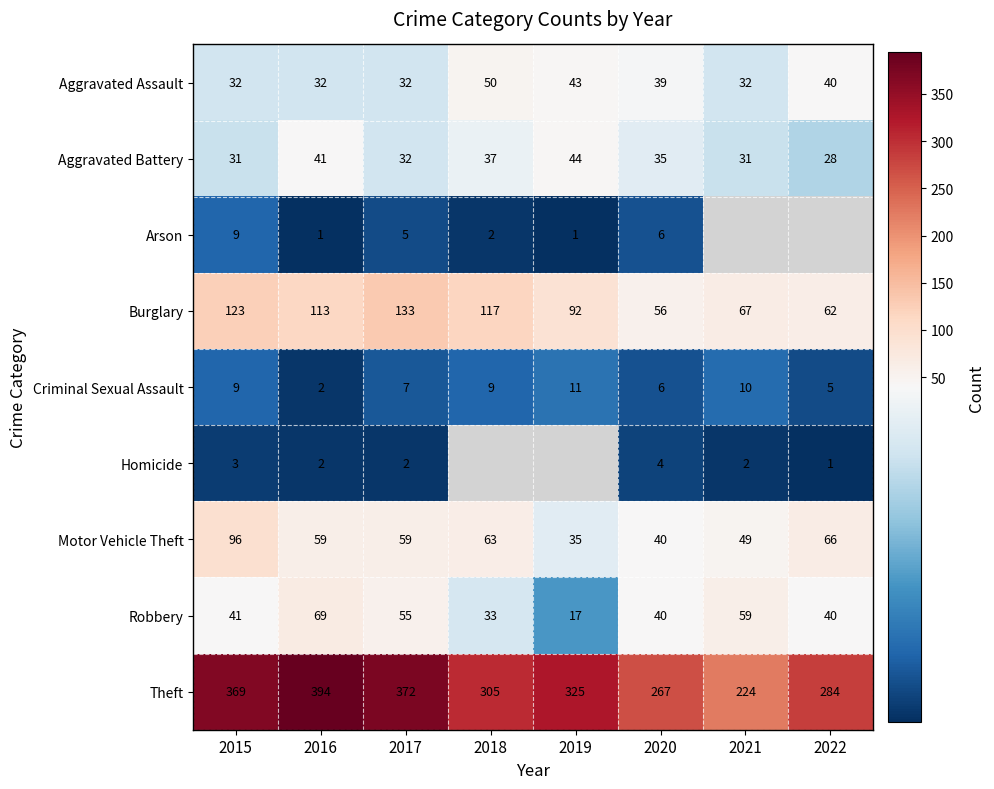

Which series changed the most between 2015 and 2020?

Theft